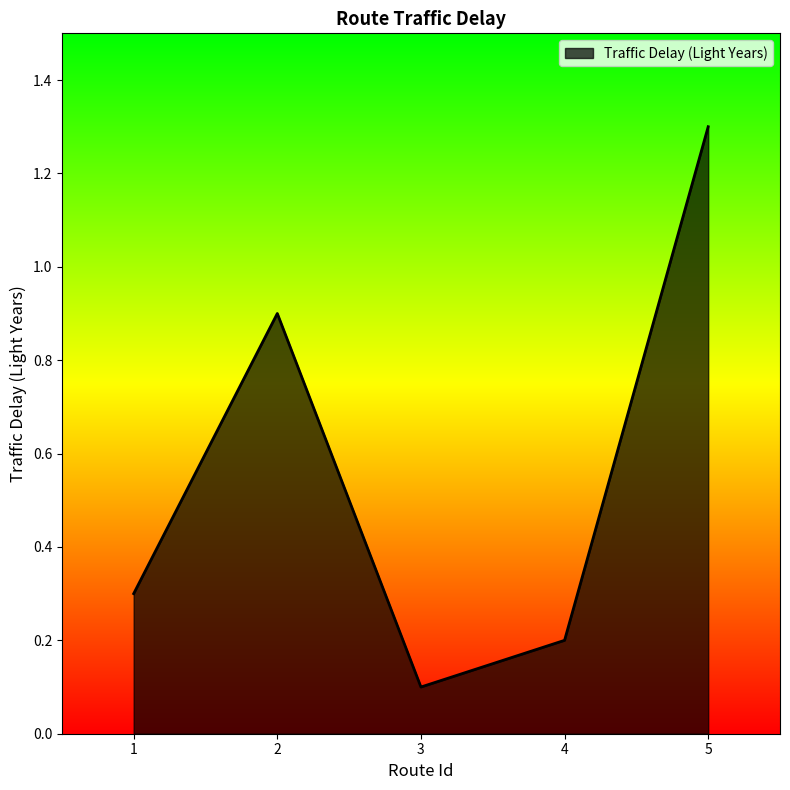

Is it true that the value at 5 is 1.9?

False